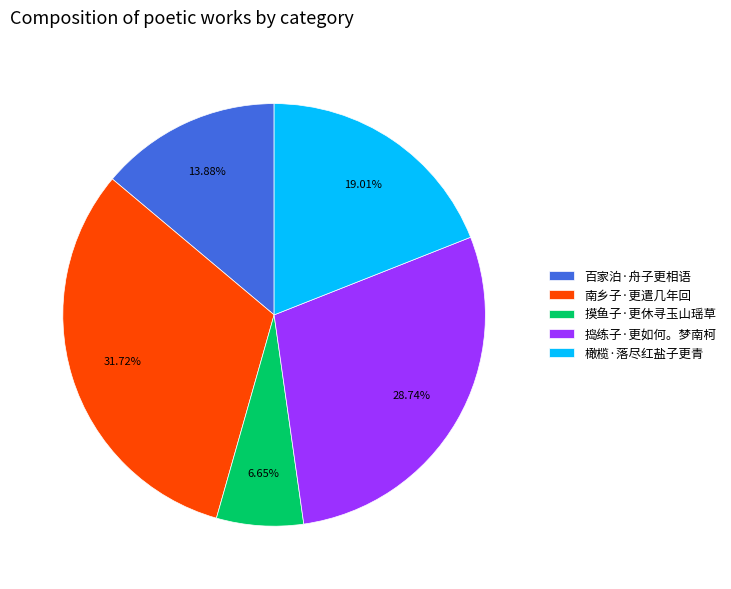

How many segments does this pie chart have?

5